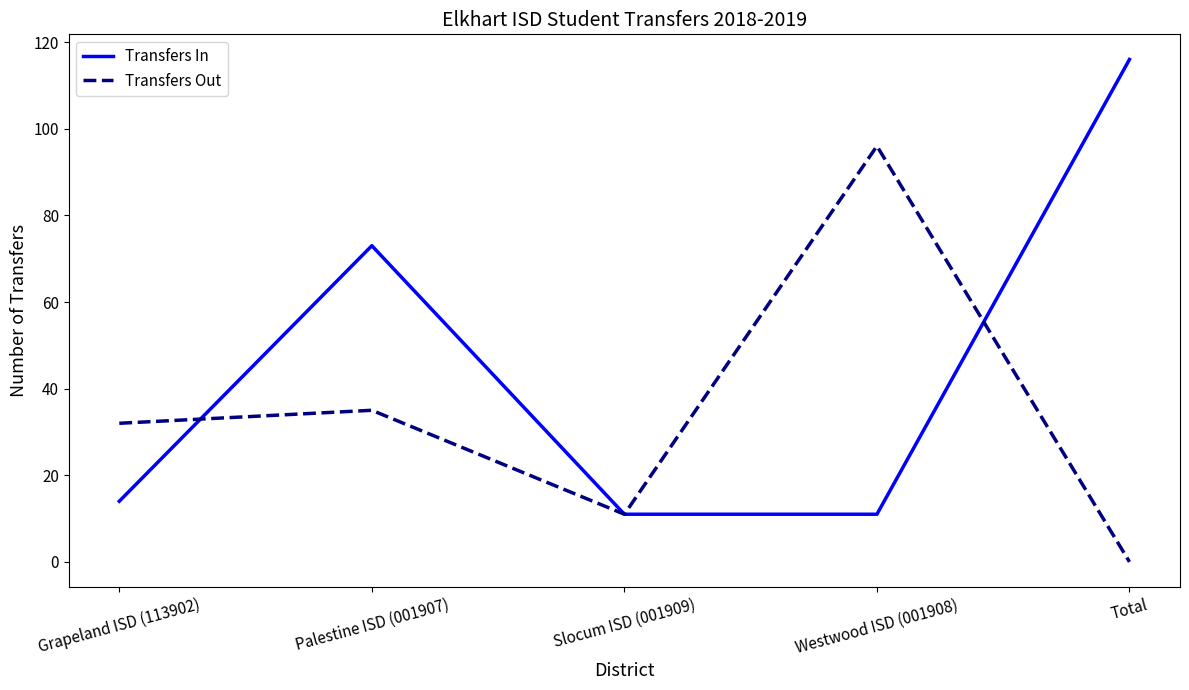

Is it true that Transfers In equals 21 at Grapeland ISD (113902)?

False